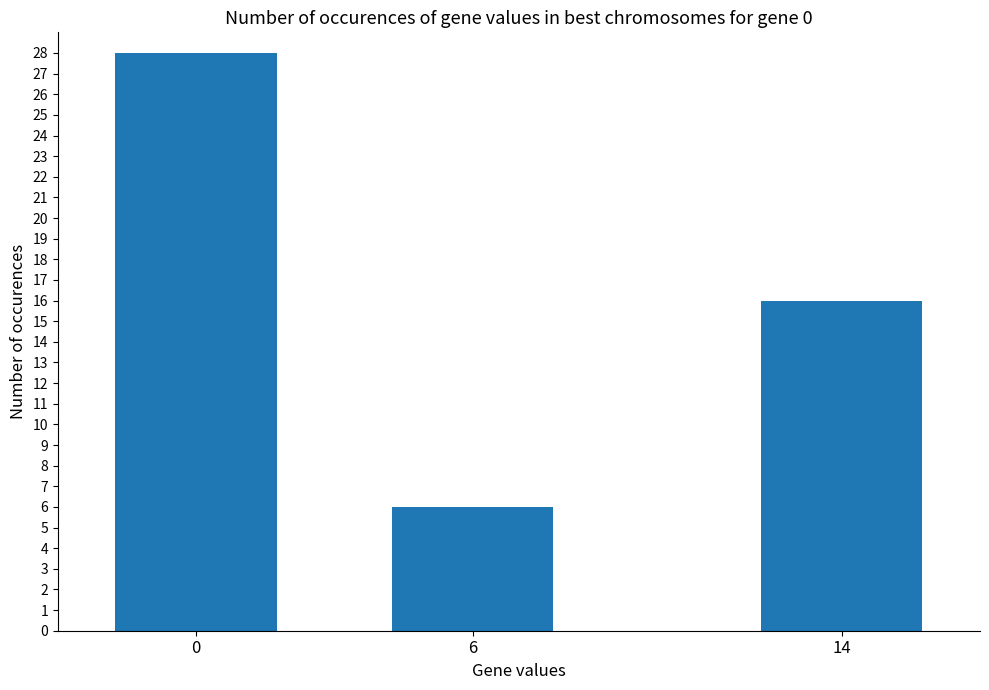

The chart shows a value of 28 at 0. True or false?

True